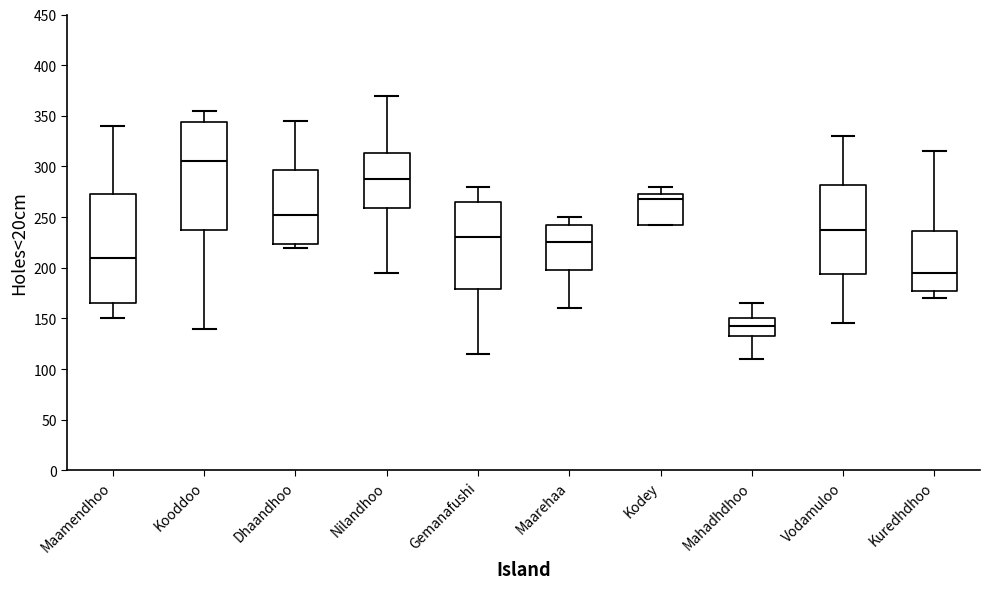

Where does the upper whisker of the box for Dhaandhoo end on the y-axis? The values are not printed on the chart, so give them approximately, as read against the axis.

345